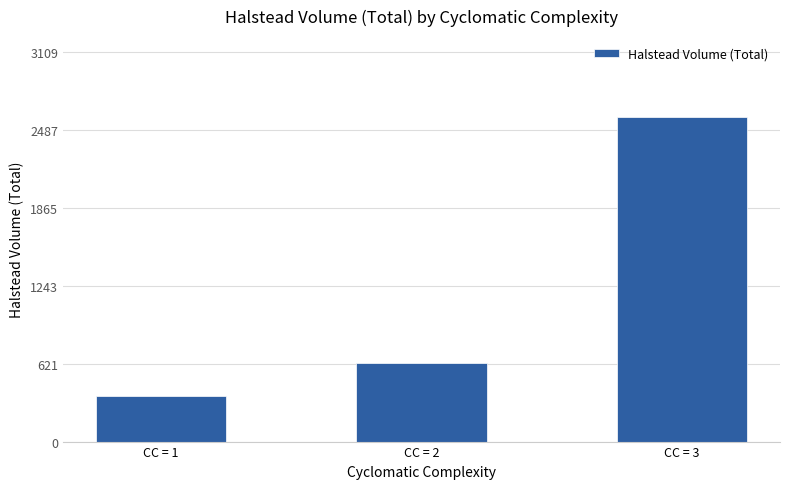

True or false: the data shows 367.0 at CC = 1.

True